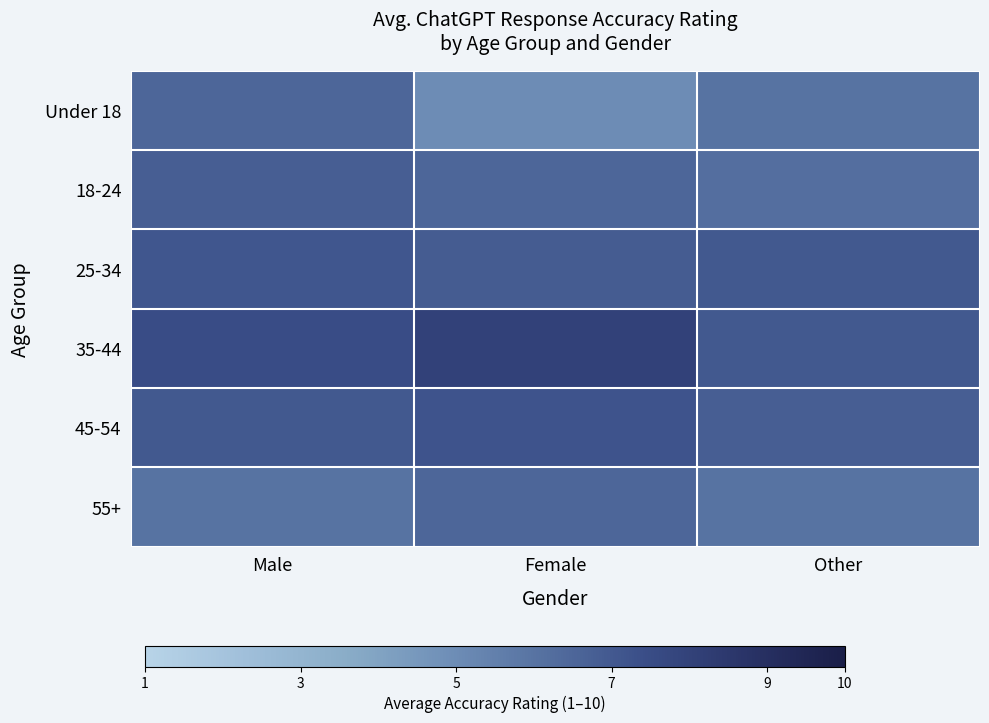

Between Male and Female, which series saw the biggest shift?

Under 18